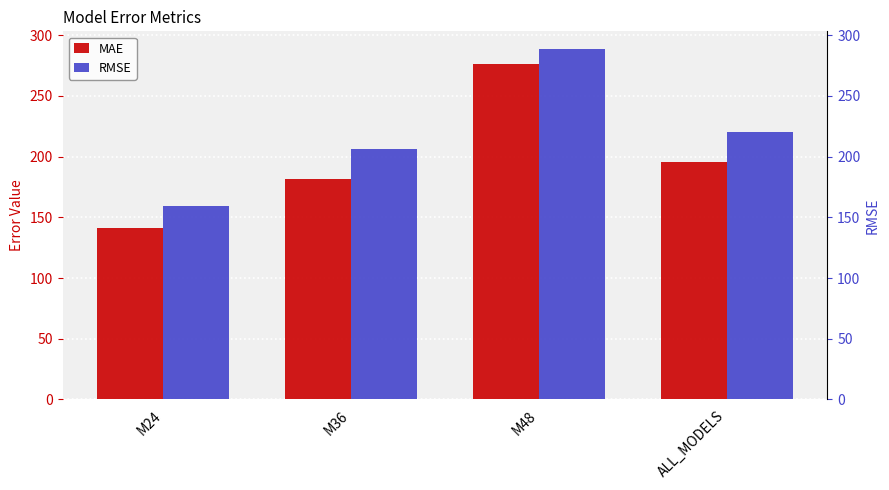

What is the value of the RMSE bar at the 1st from the left?

159.2